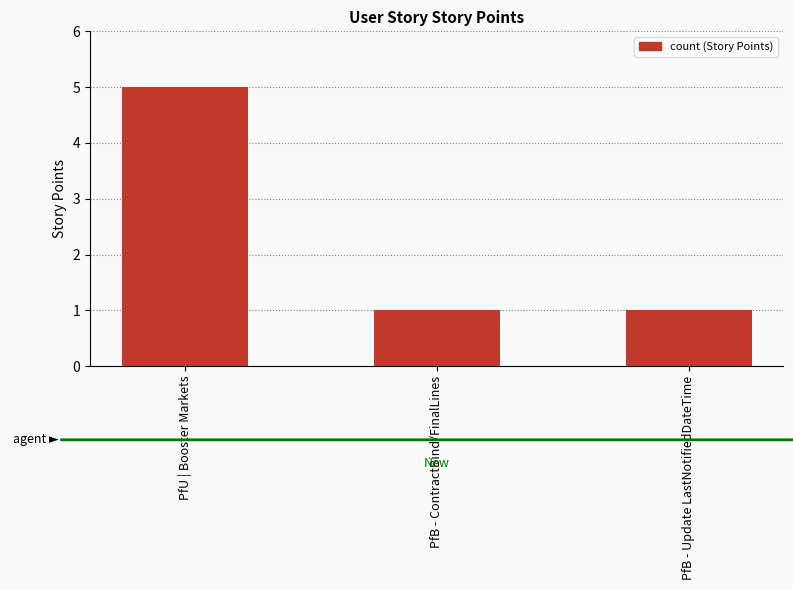

Reading left to right, what are all the values shown in this chart?

5	1	1